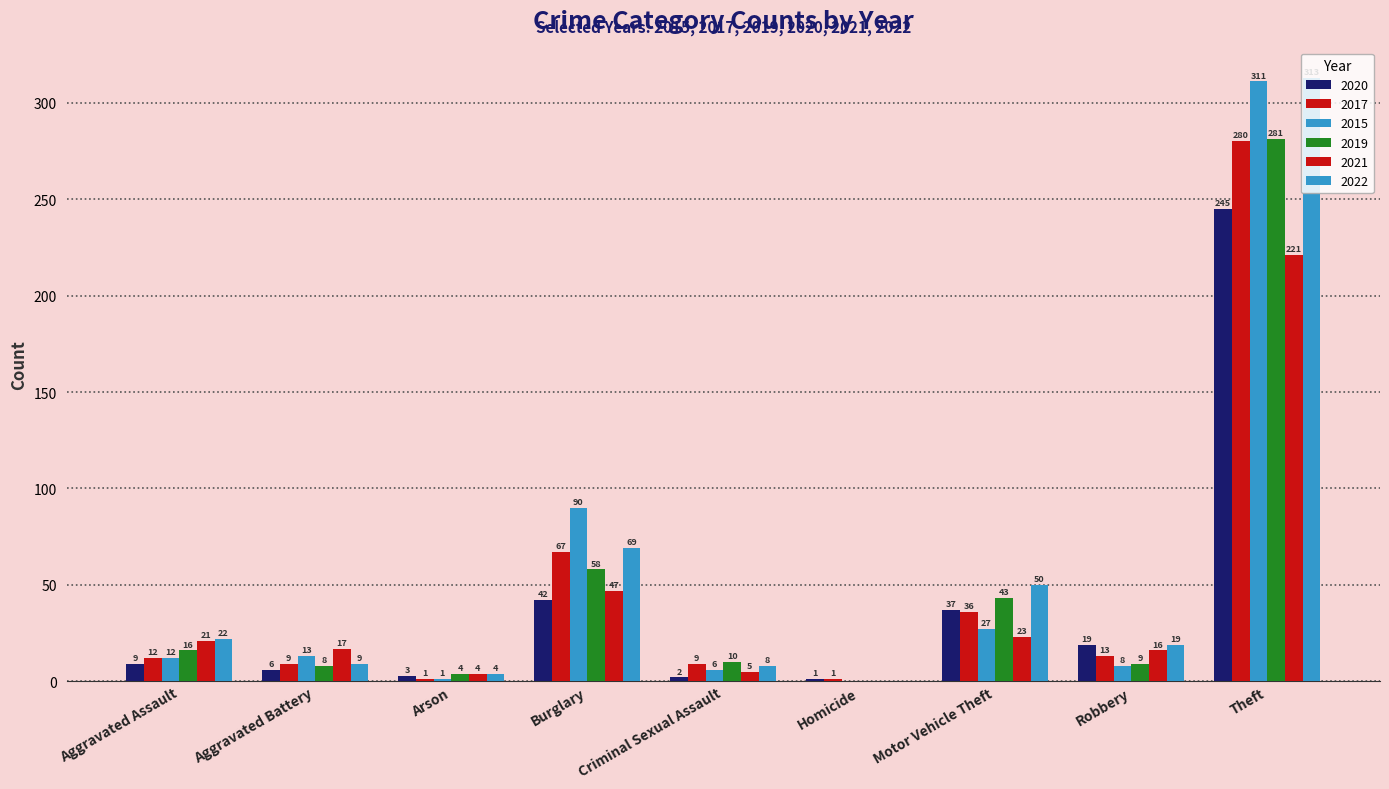

How many values in 2021 are above zero?

8